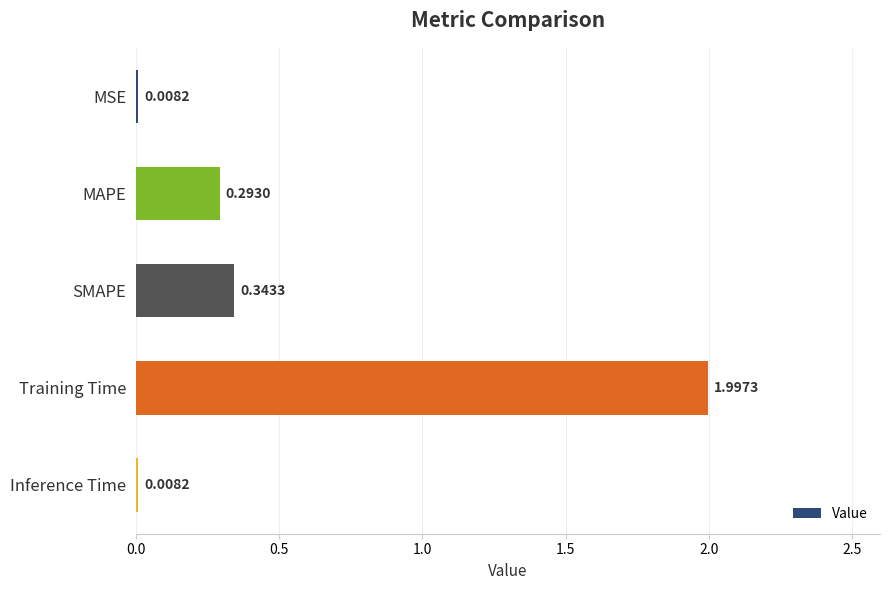

What is the greatest value displayed?

2.0